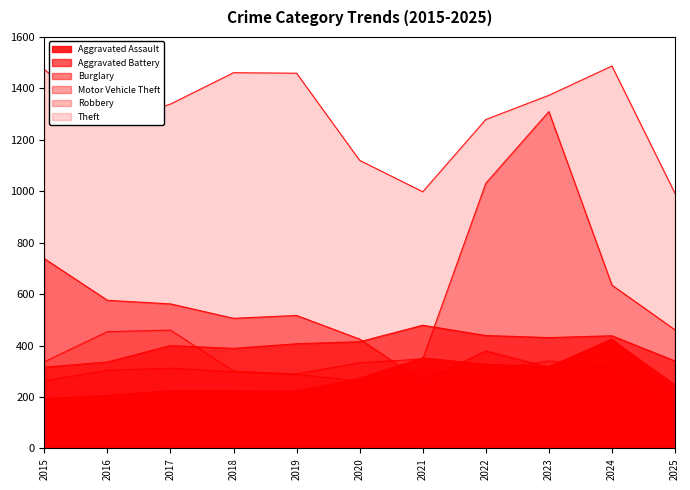

Between 2017 and 2023, which series saw the biggest shift?

Motor Vehicle Theft